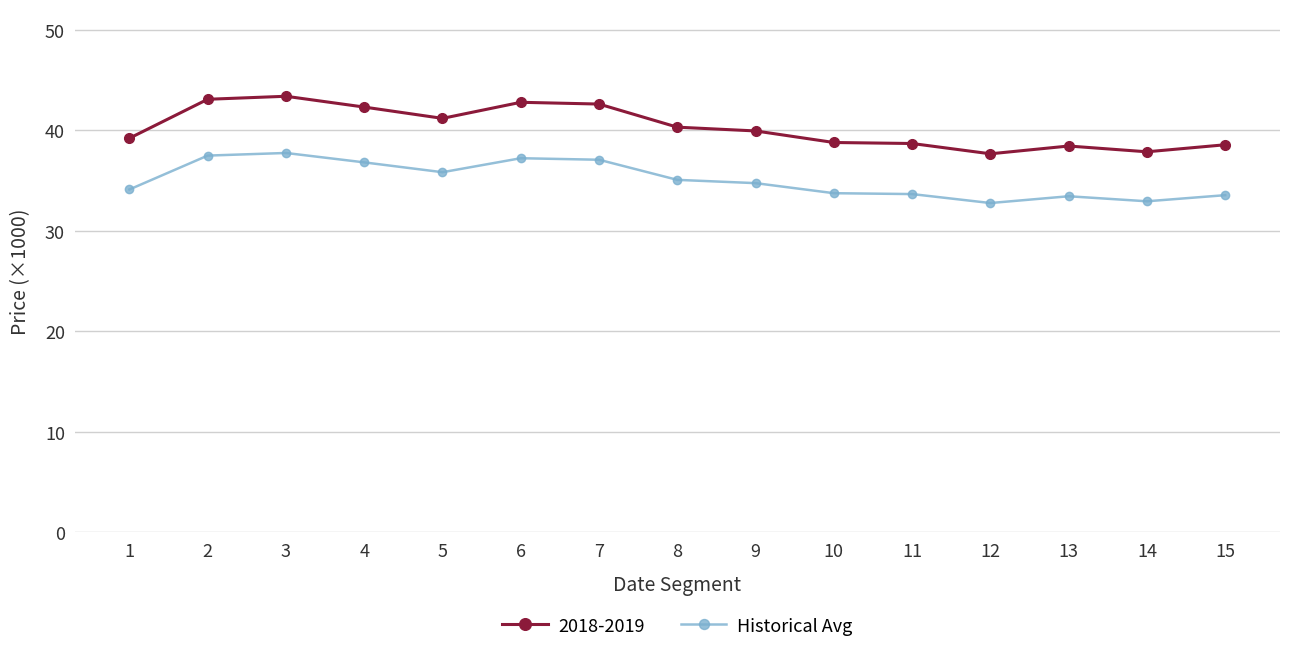

What is the difference between the 2018-2019 values at 4 and 9?

2.4